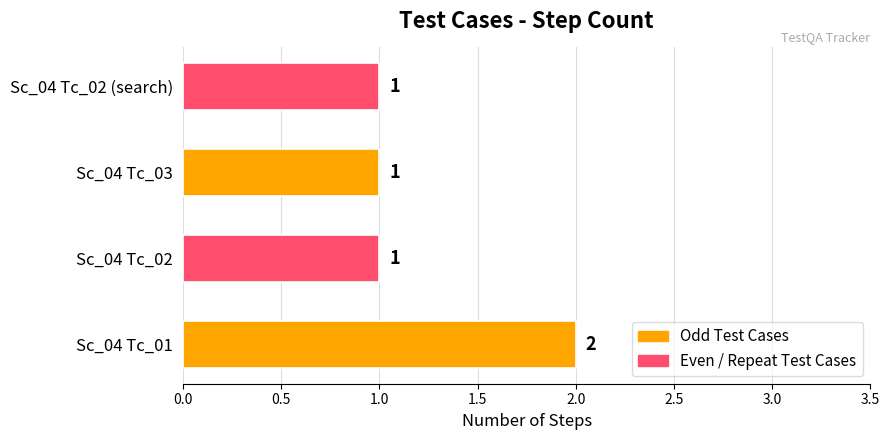

How many values are between 1 and 2?

4